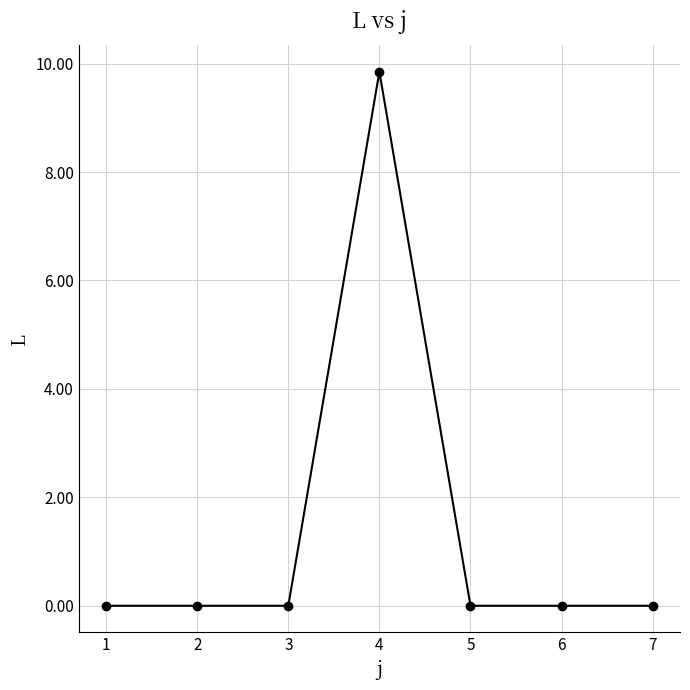

How many categories are shown in the chart?

7